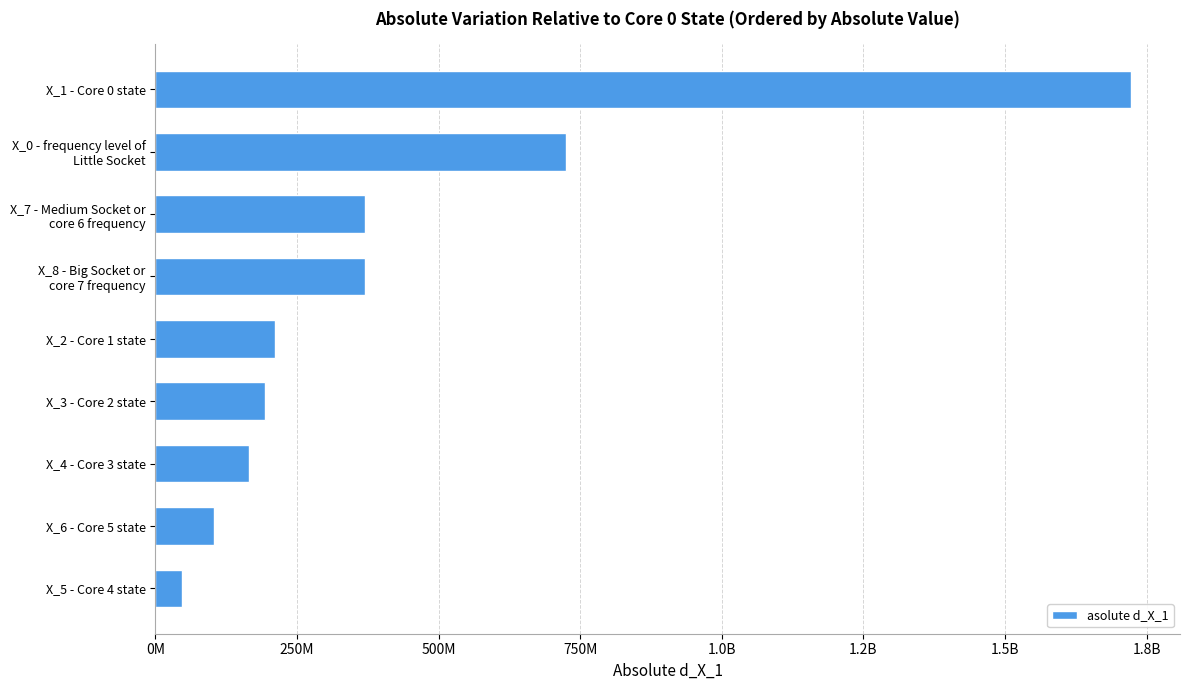

Are the bars horizontal?

Yes